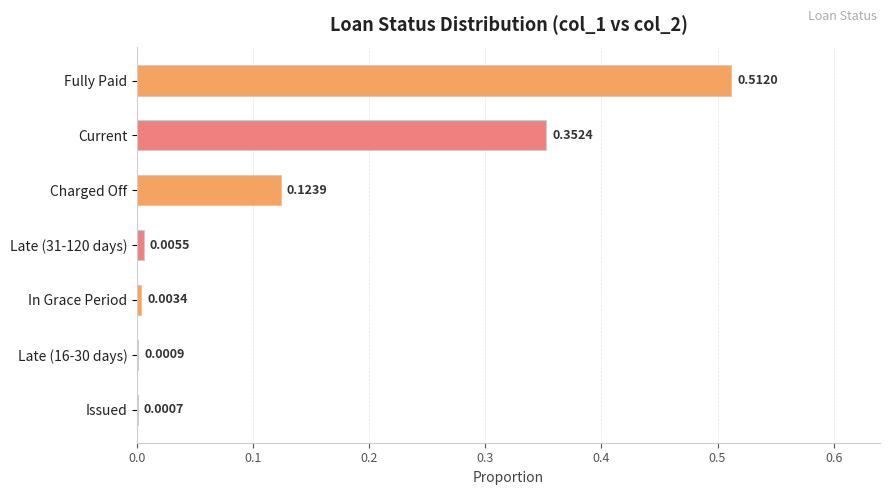

Does the chart contain stacked bars?

No